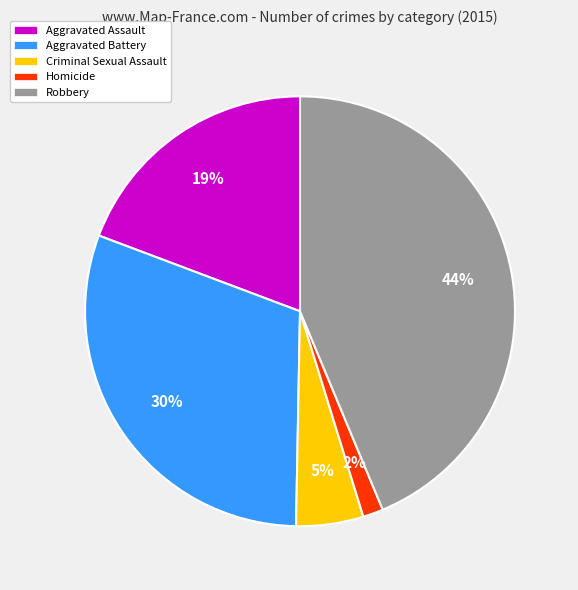

What percentage is the Homicide slice, to the nearest percent?

2%